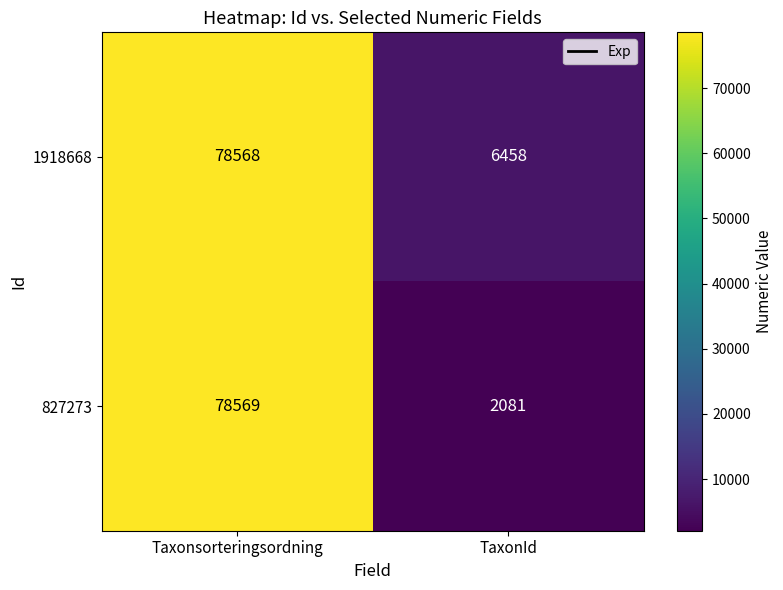

Which series has the largest total across all categories?

1918668